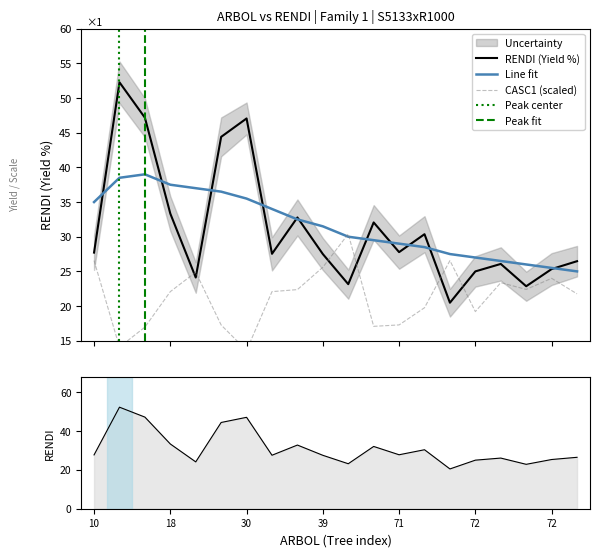

What is the highest value of the RENDI (Yield %) series?

52.3